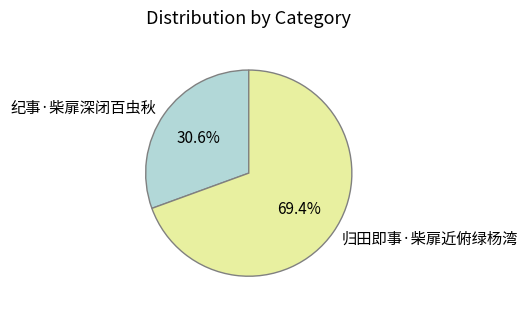

To the nearest percent, what percentage of the pie is 归田即事·柴扉近俯绿杨湾?

69%